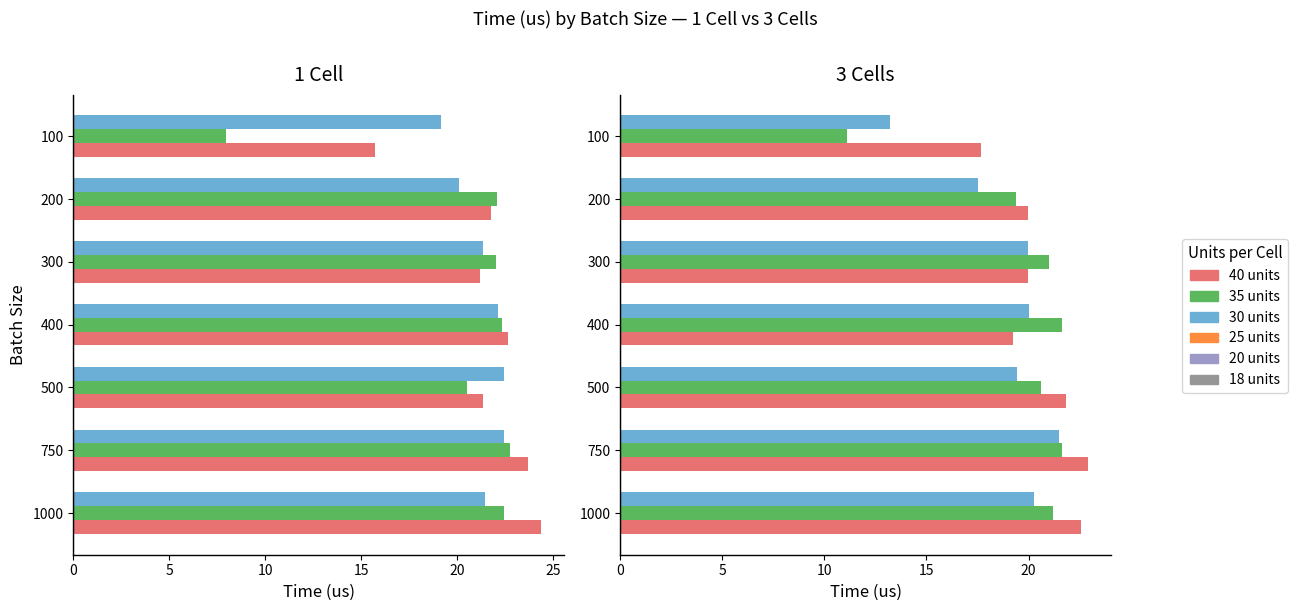

Rank the categories by 40 value from highest to lowest.

1000, 750, 400, 200, 500, 300, 100